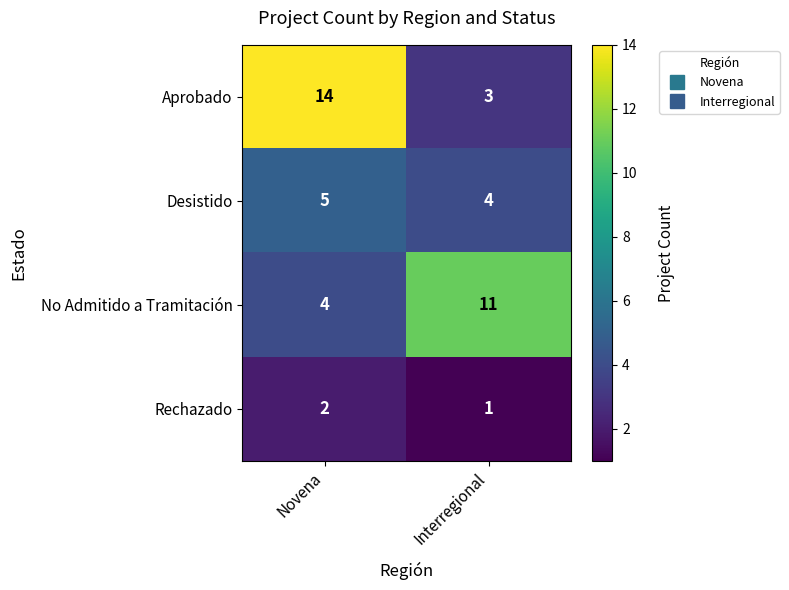

Which category has the lowest value in the Rechazado series?

Interregional